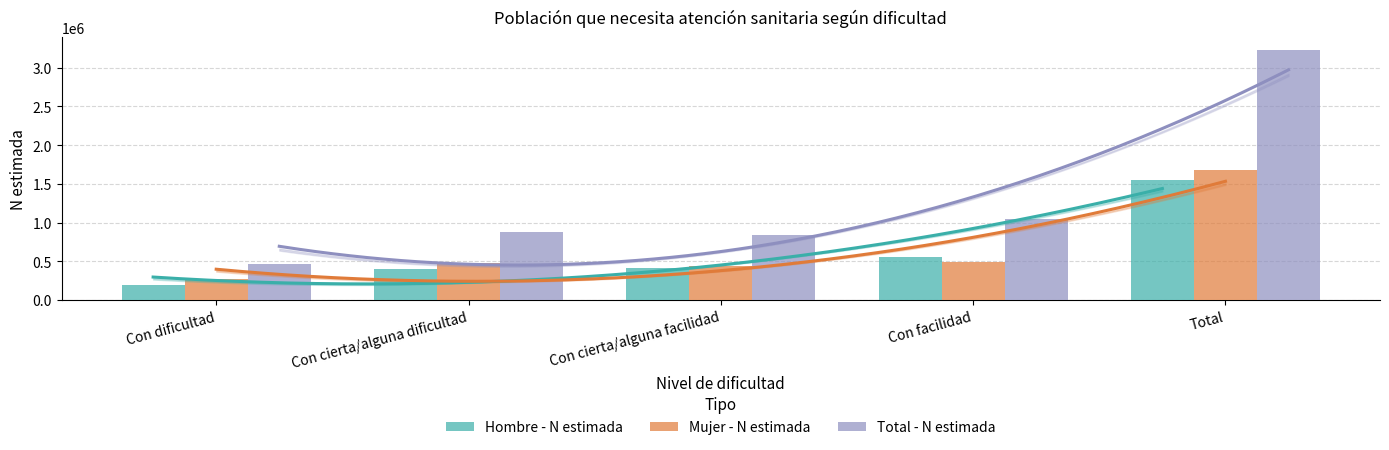

The Mujer - N estimada series shows 771284 at Con cierta/alguna dificultad. True or false?

False